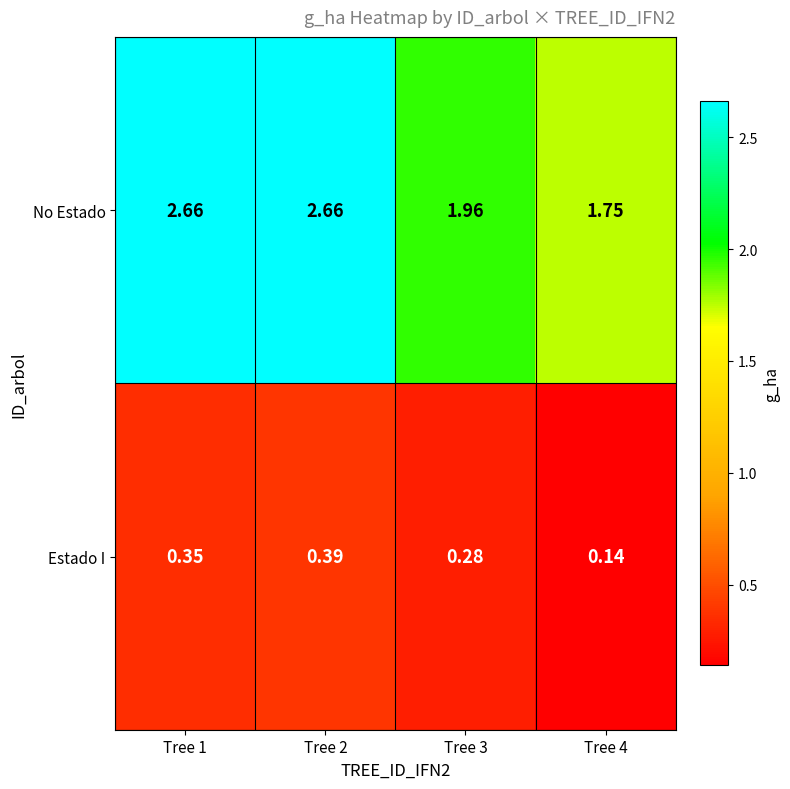

Which series has the widest spread of values?

No Estado